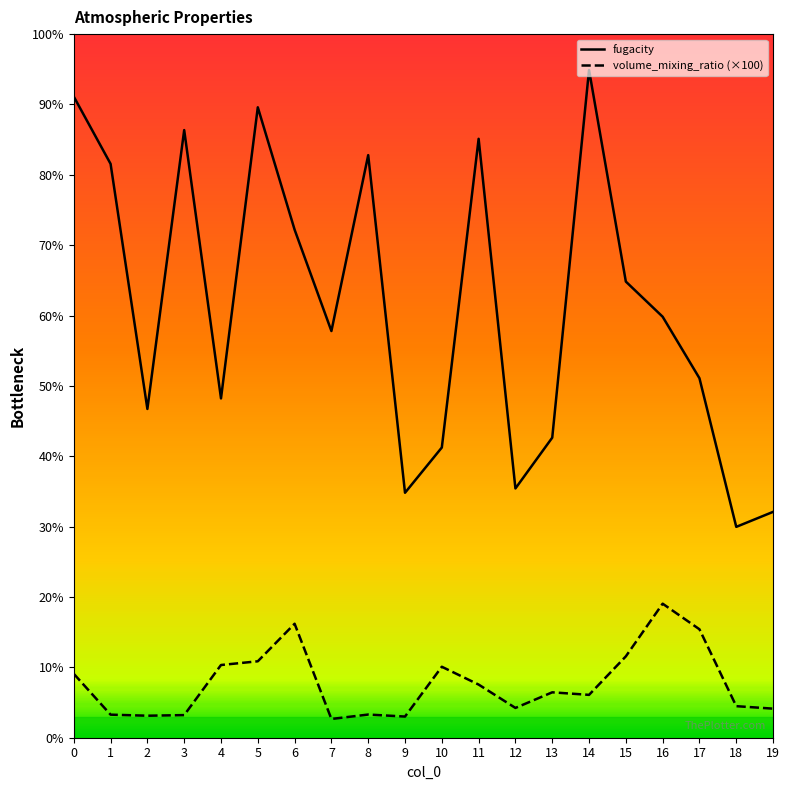

Where is the first local minimum for fugacity?

2